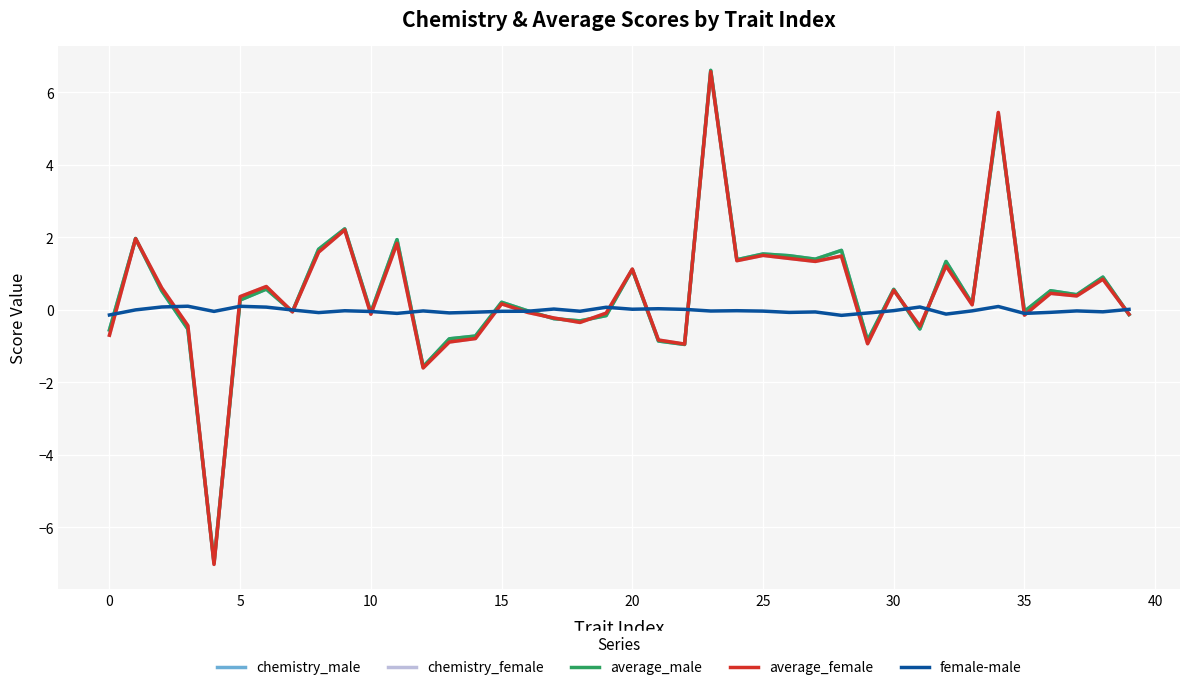

What is the highest value of the chemistry_male series?

6.6